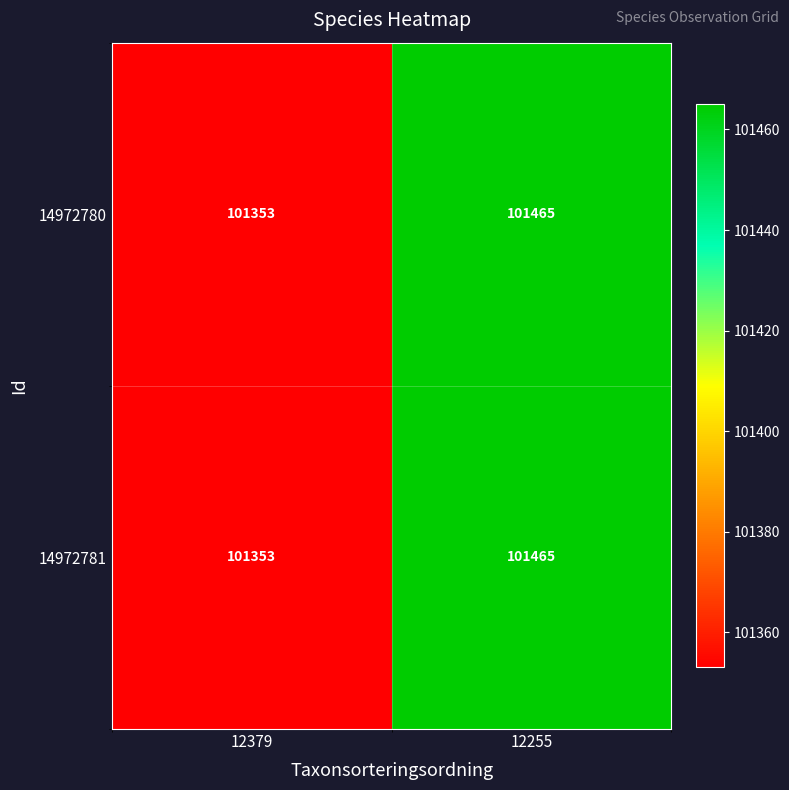

Is it true that 14972780 equals 142210 at 12255?

False